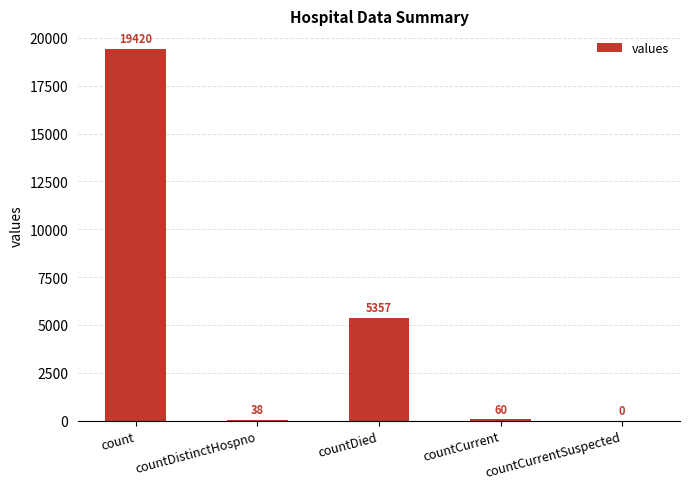

Which label corresponds to the largest value in the chart?

count